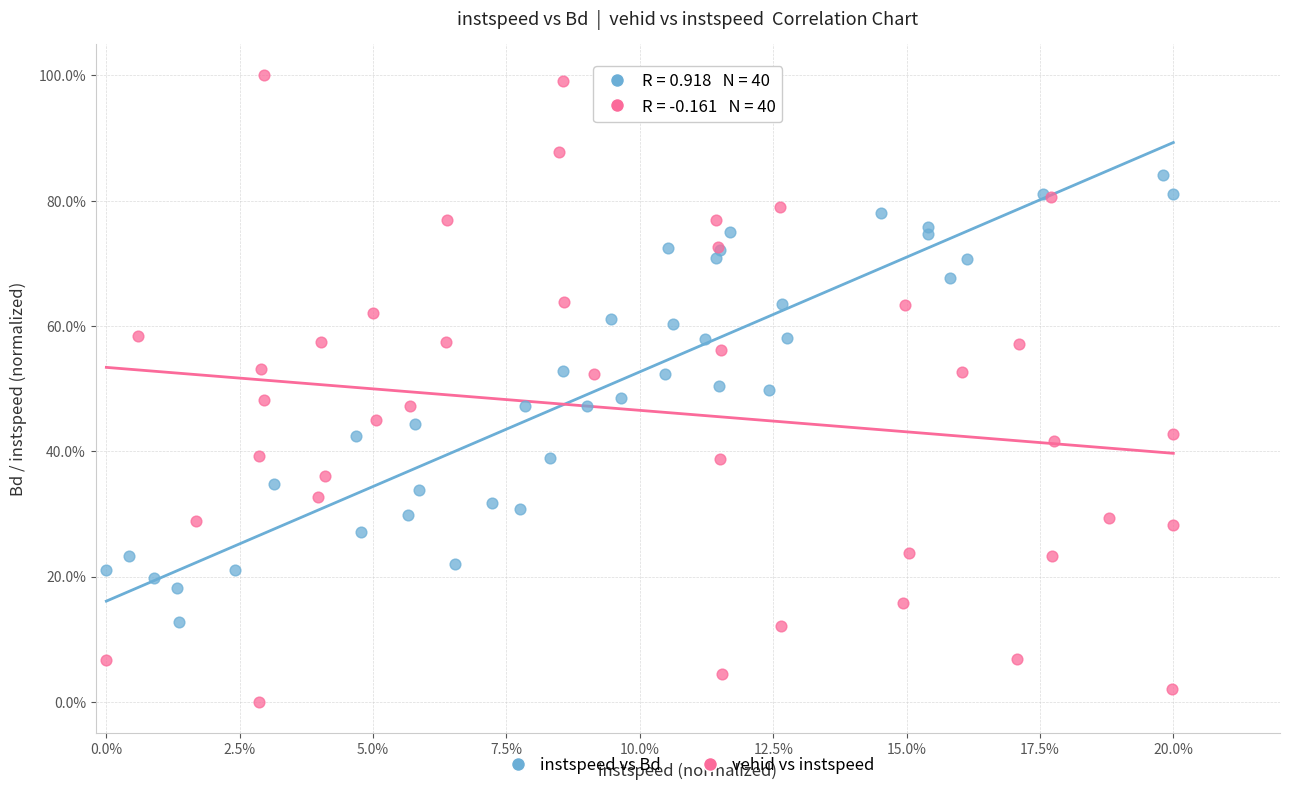

Which series reaches the maximum Y coordinate?

vehid vs instspeed